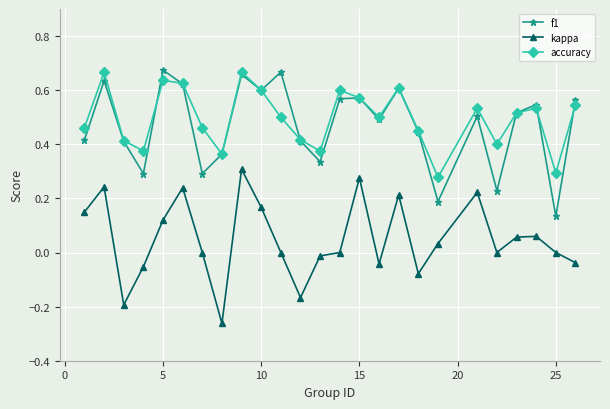

True or false: kappa has more than 0 interior local peaks.

True